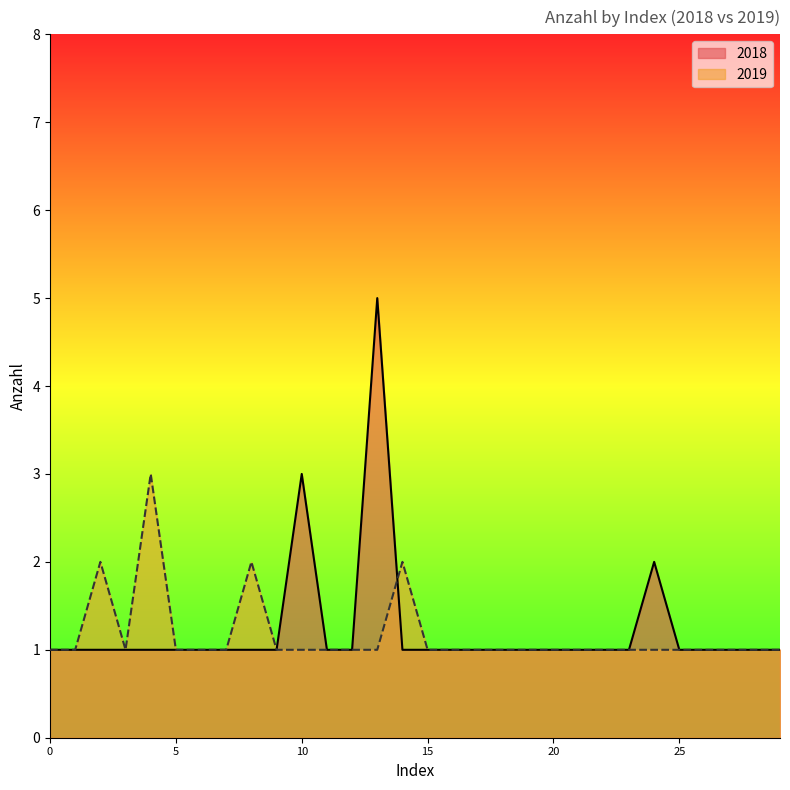

Is the value of 2019 at 15 greater than the value of 2018 at 11?

No